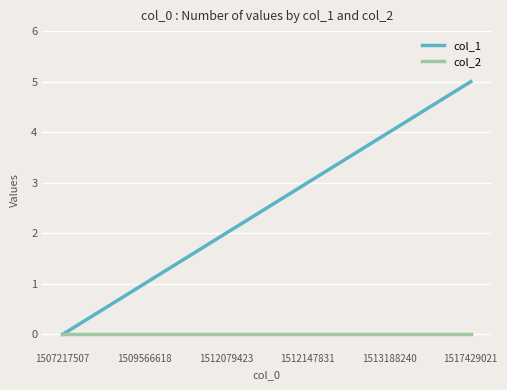

What is the greatest value displayed?

5